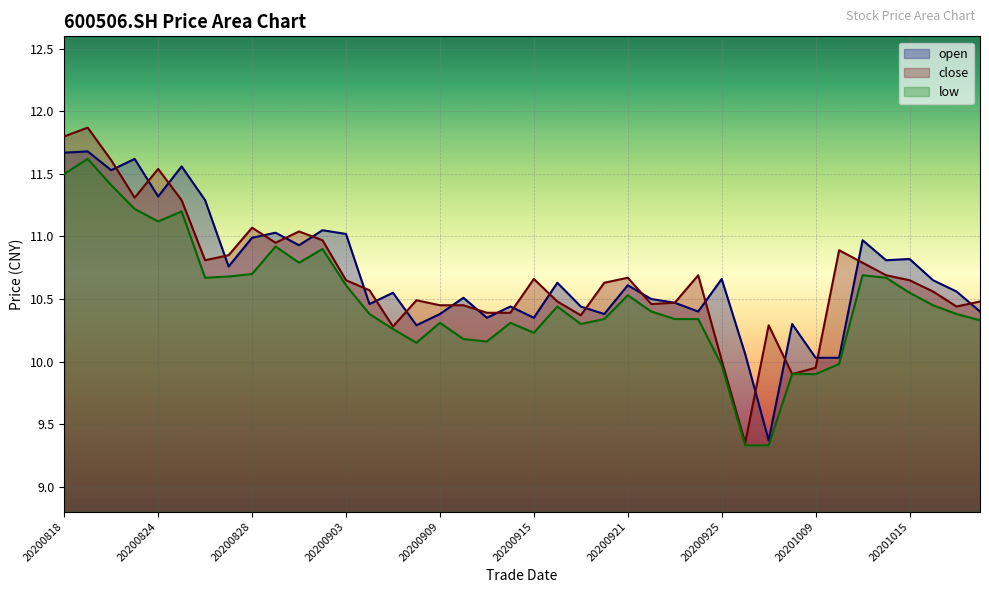

What is the smallest value displayed?

9.3